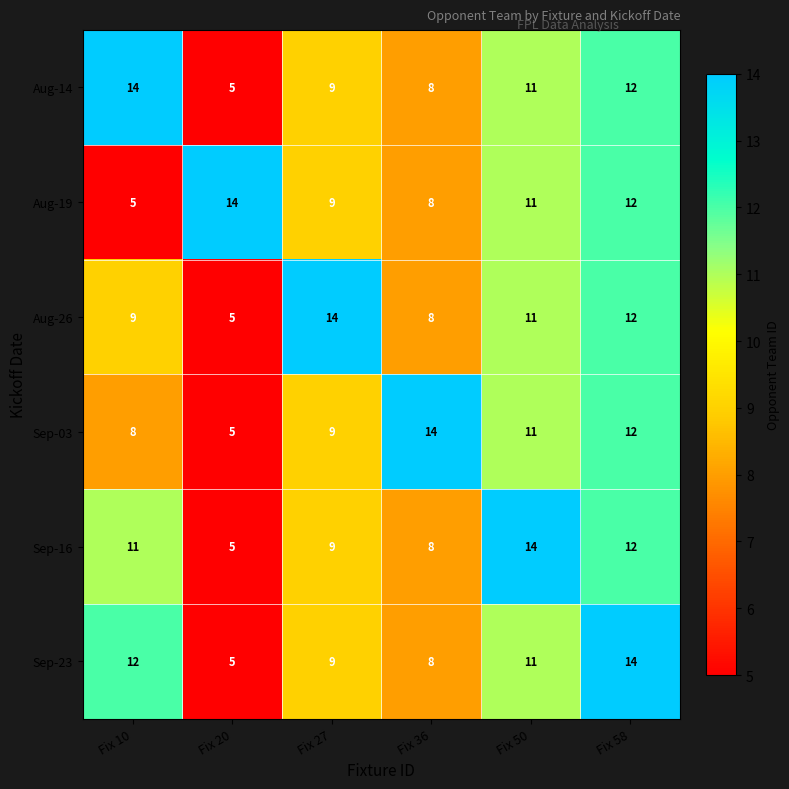

Count the Sep-03 values in the range 8 to 12.

4